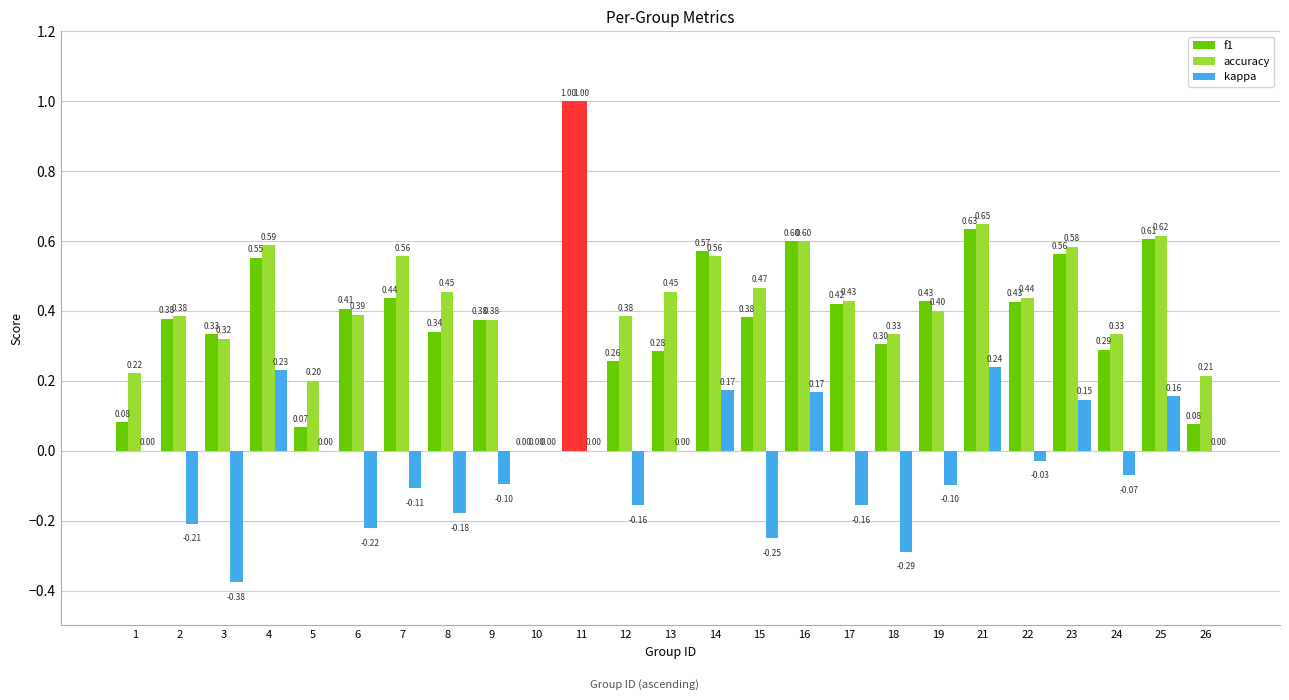

How many data points in accuracy are above 0?

24